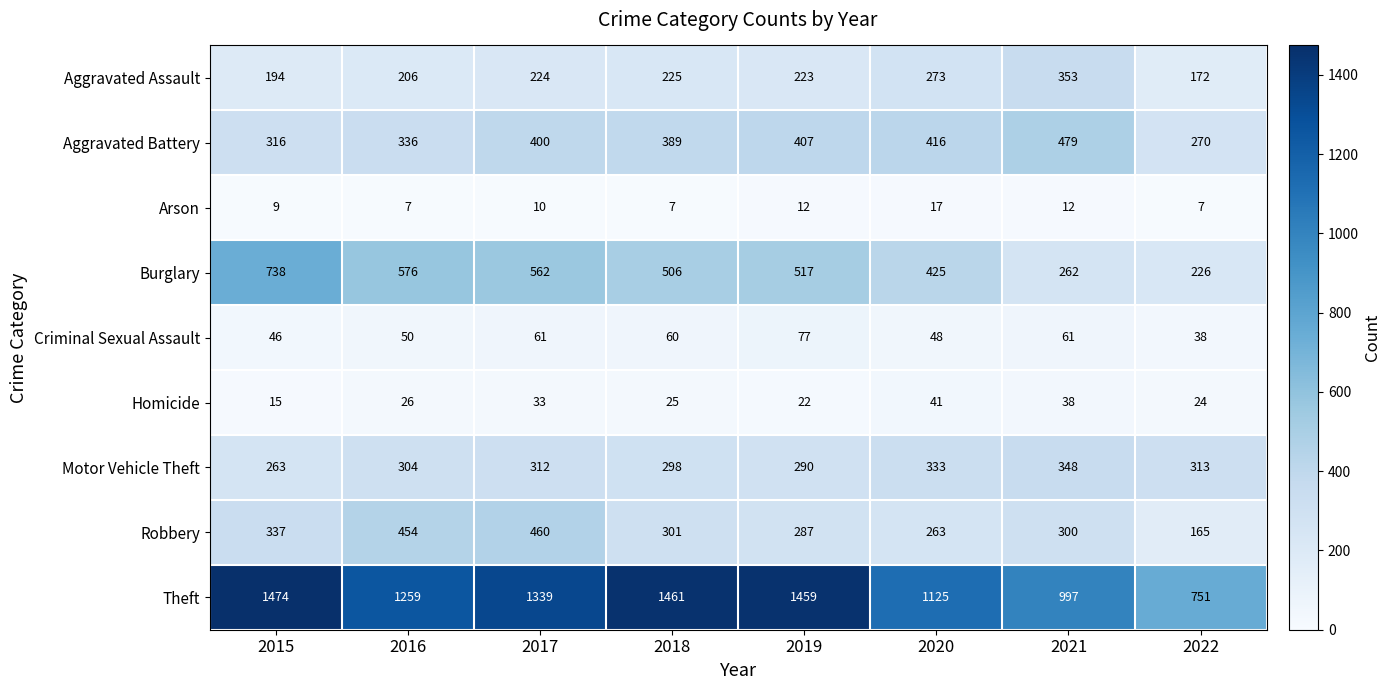

At how many categories does at least one series exceed 417?

8